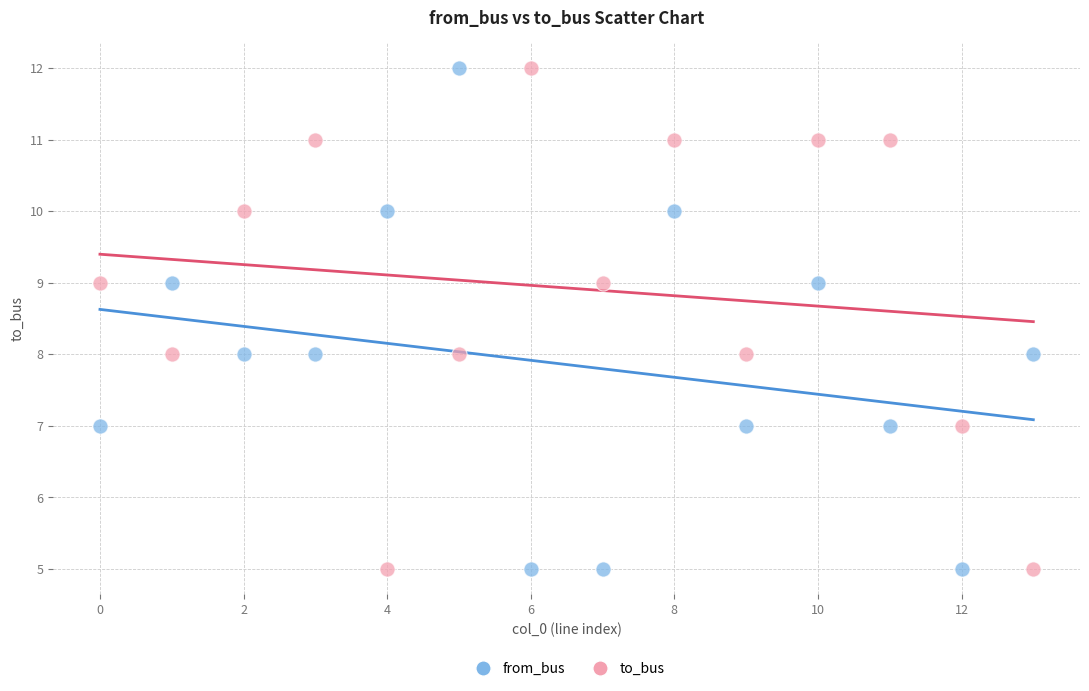

What are all the series names shown in the legend?

from_bus, to_bus